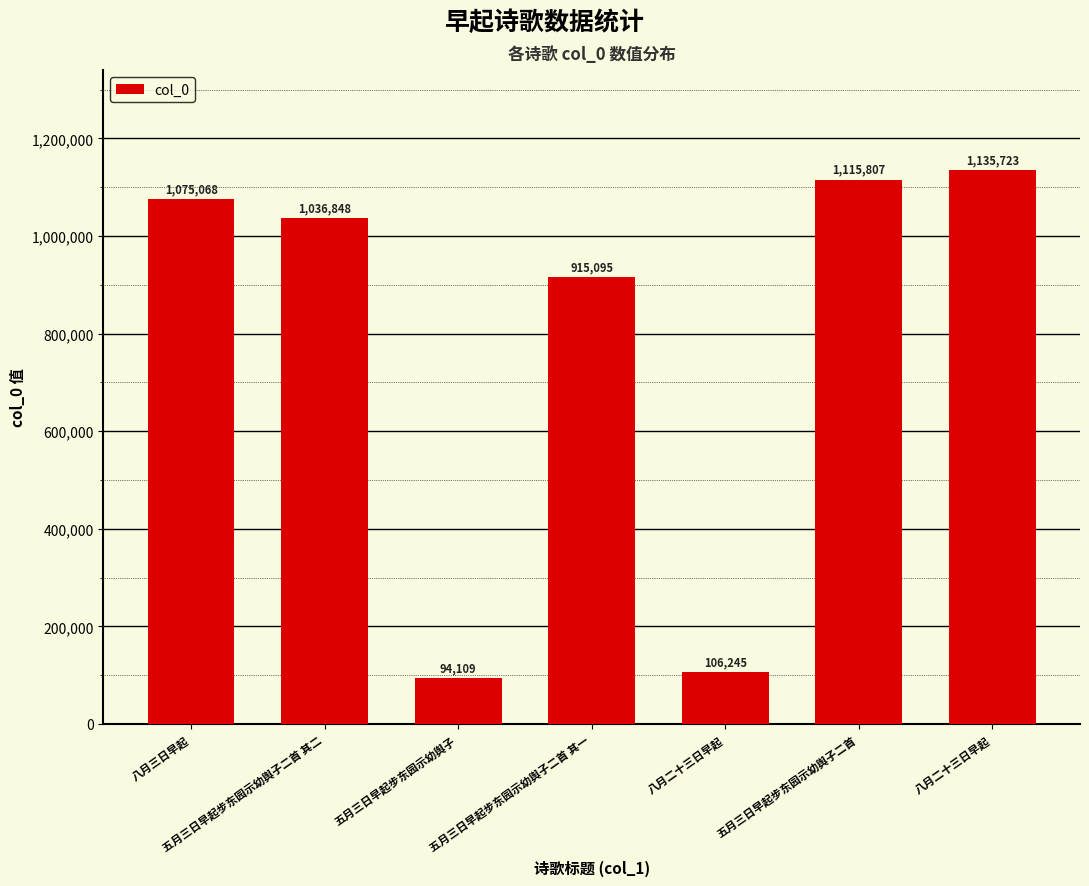

Approximately how many times larger is the value at 五月三日早起步东园示幼舆子 compared to 五月三日早起步东园示幼舆子二首?

0.1